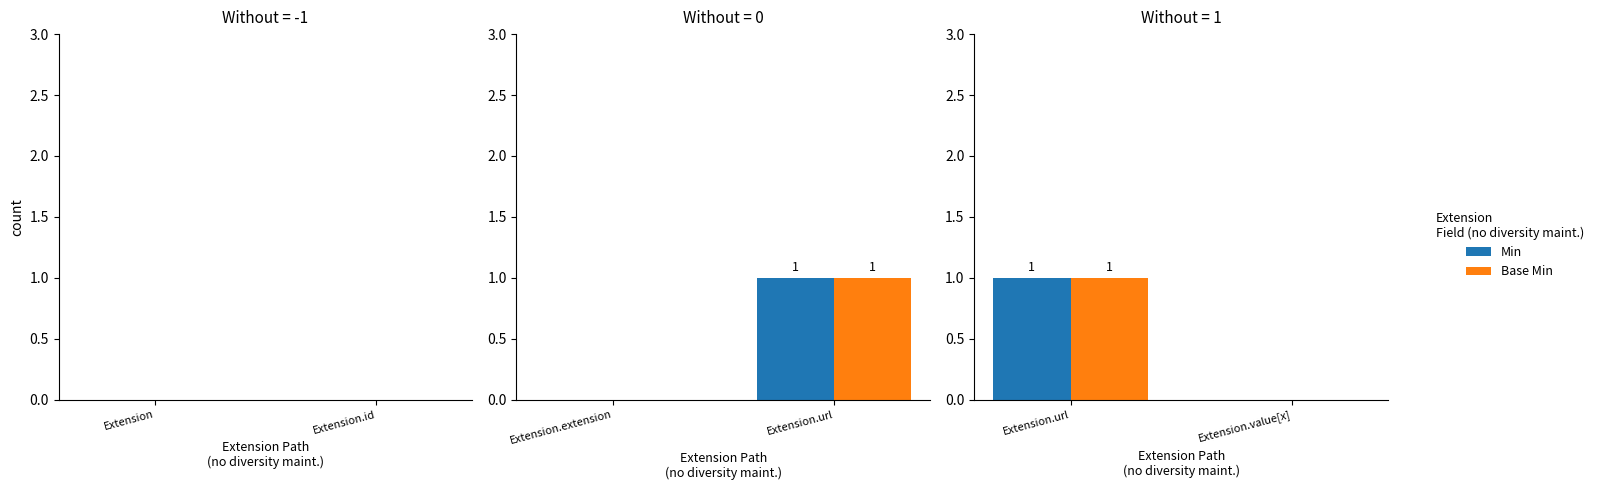

Which has a higher value, Extension.url or Extension.value[x]?

Extension.url